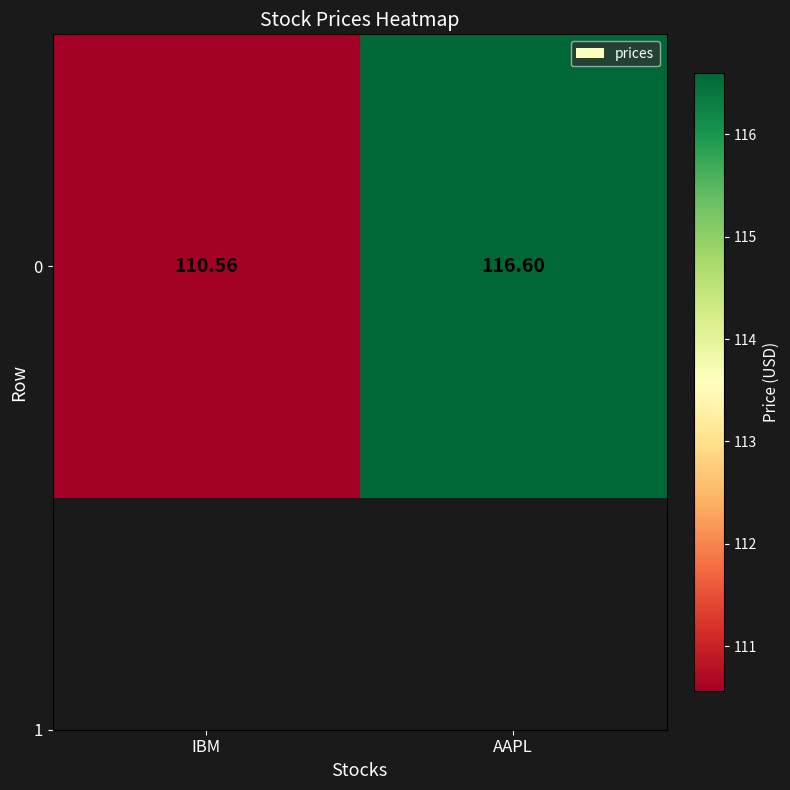

Rank the categories by value from highest to lowest.

AAPL, IBM